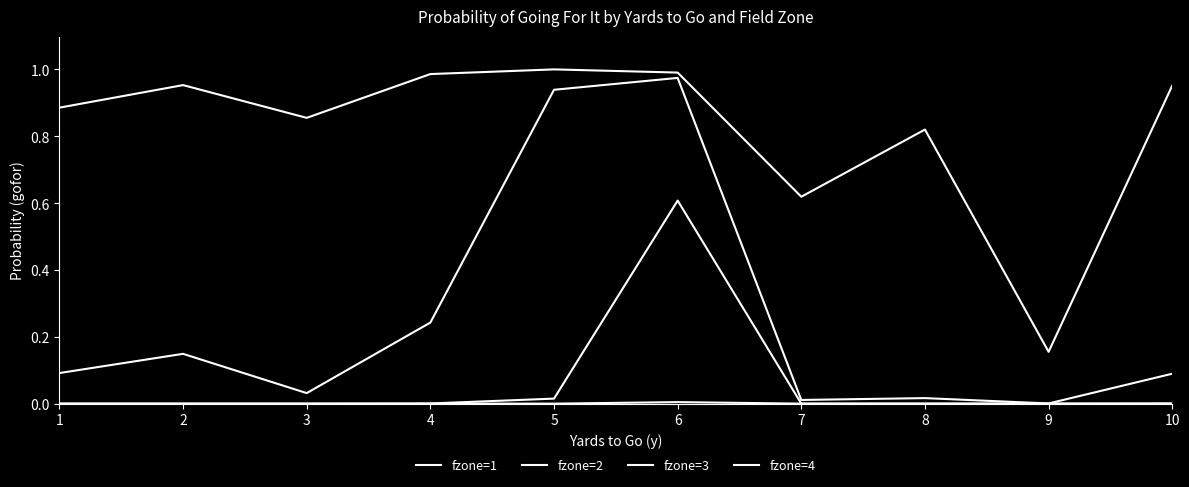

Is this an area chart (filled region under the line)?

No